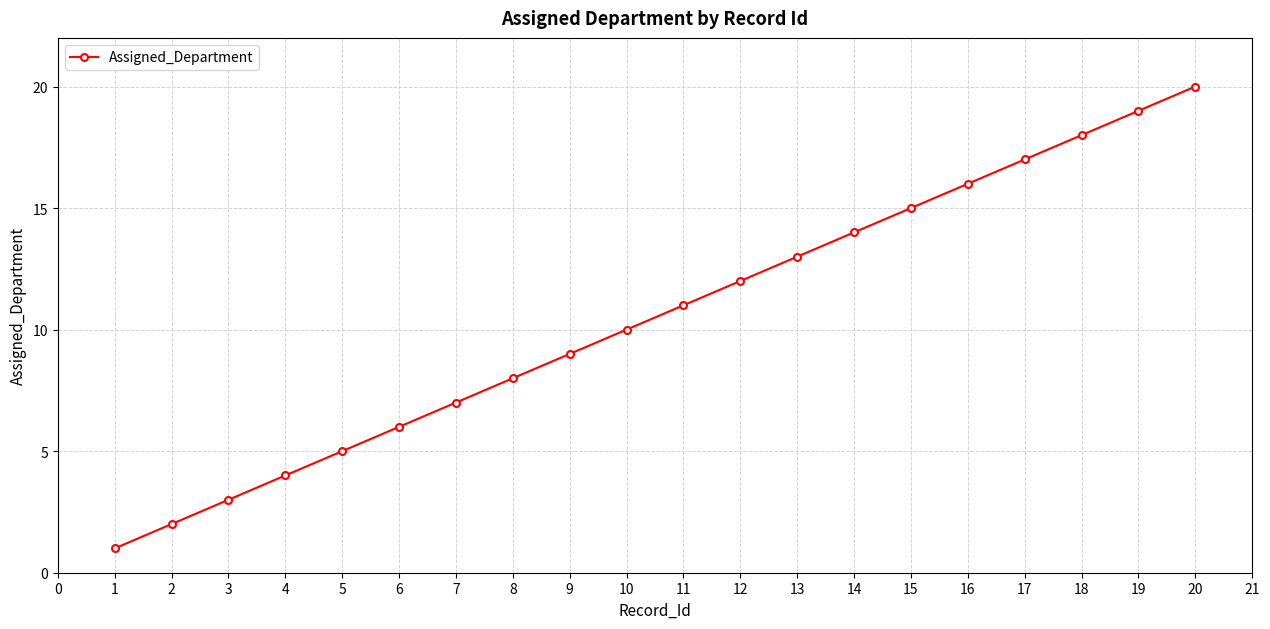

Count the number of data series in this chart.

1